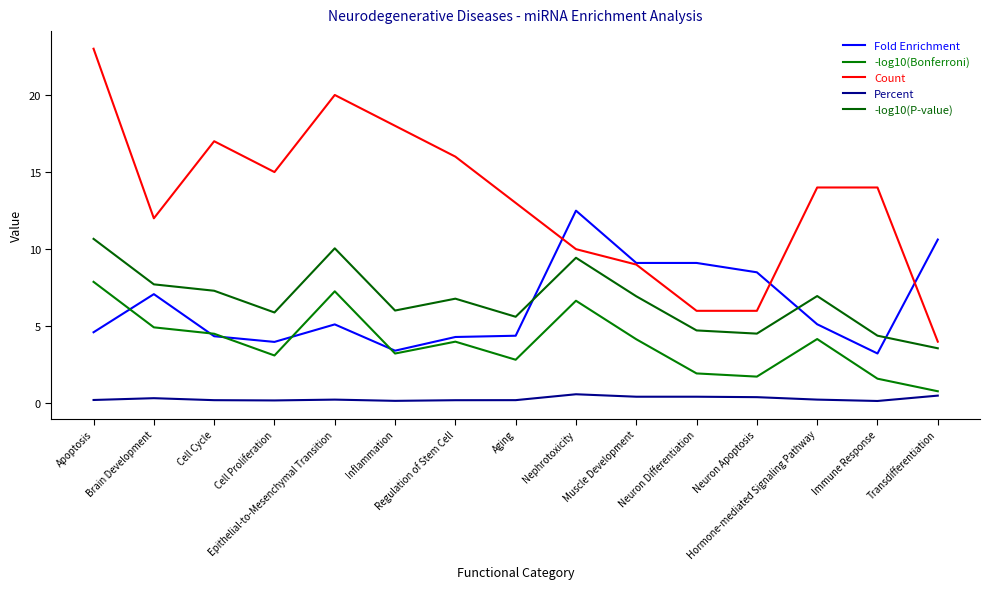

Rank the series by their maximum value, from highest to lowest.

Count, Fold Enrichment, -log10(P-value), -log10(Bonferroni), Percent